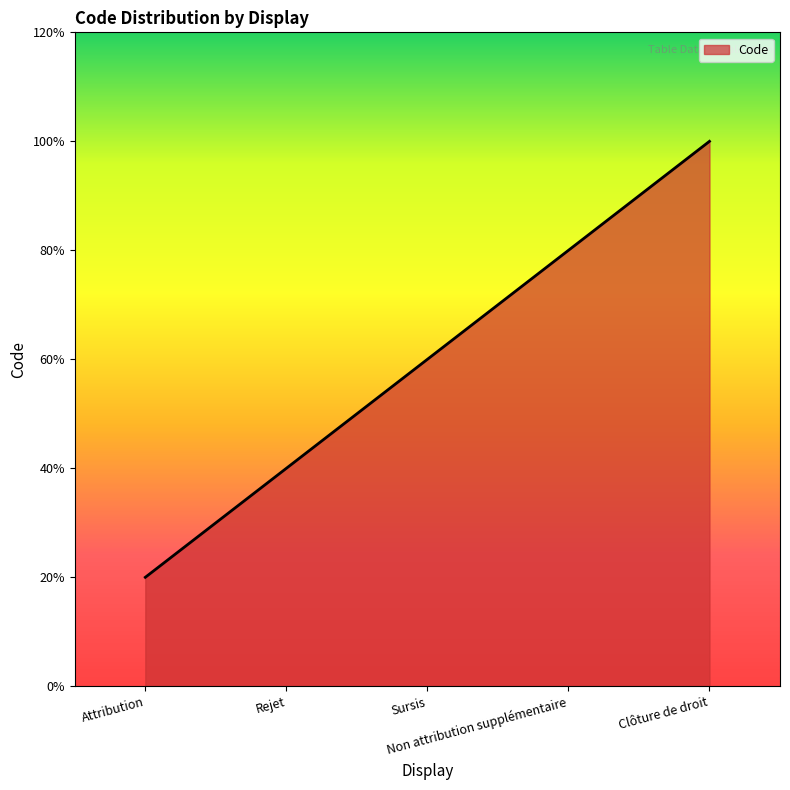

Which has a higher value, Sursis or Clôture de droit?

Clôture de droit